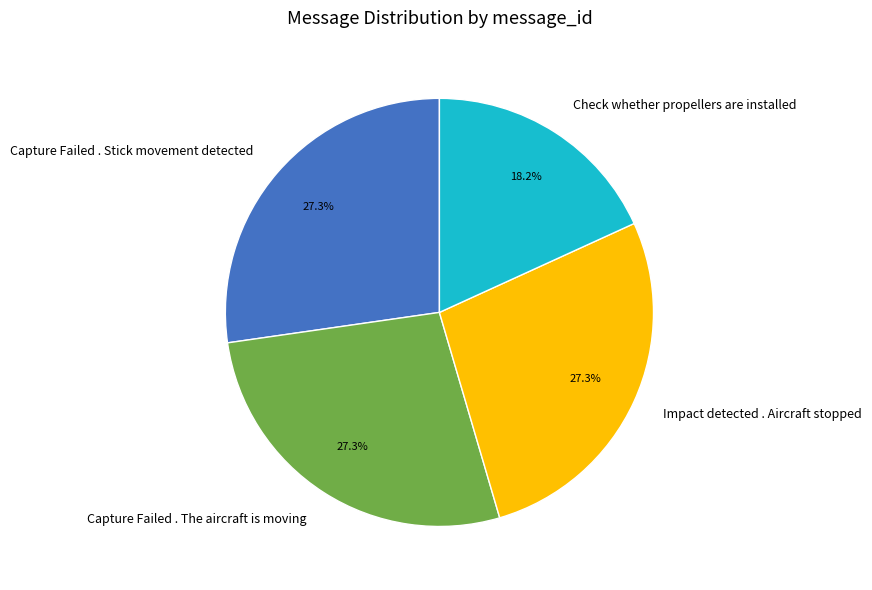

Is Capture Failed . Stick movement detected the majority of the pie?

No